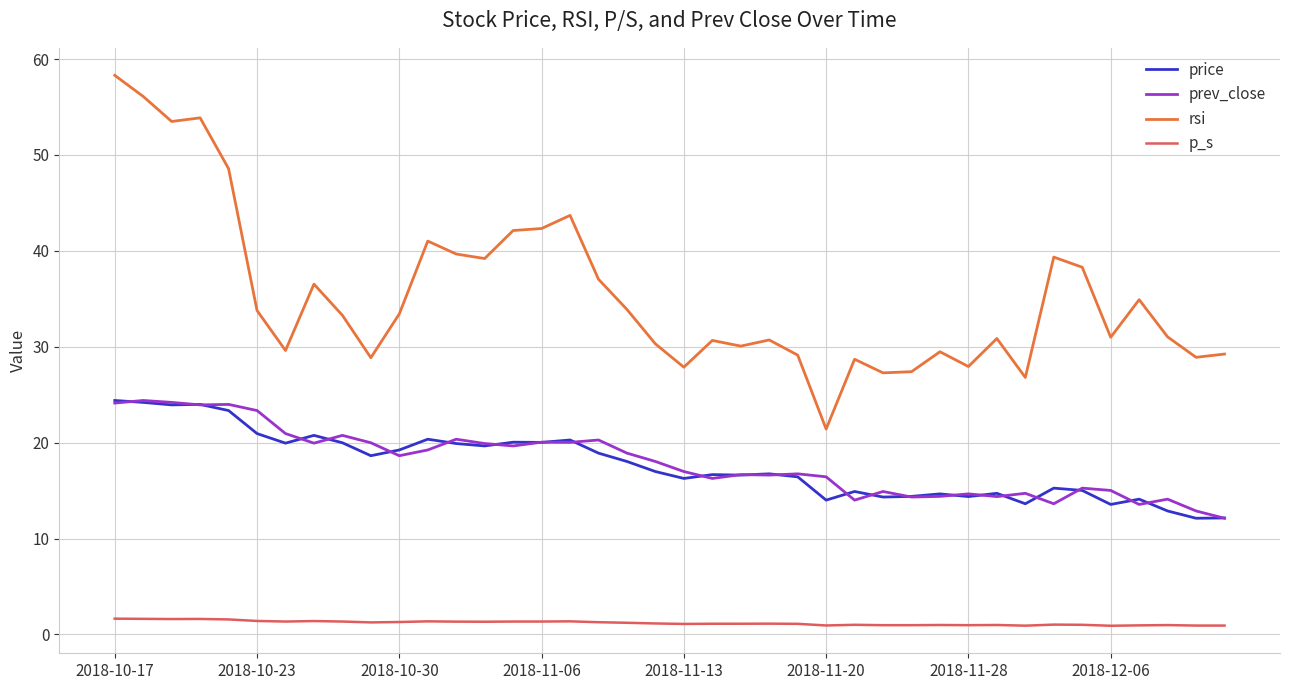

Which series has the widest spread of values?

rsi